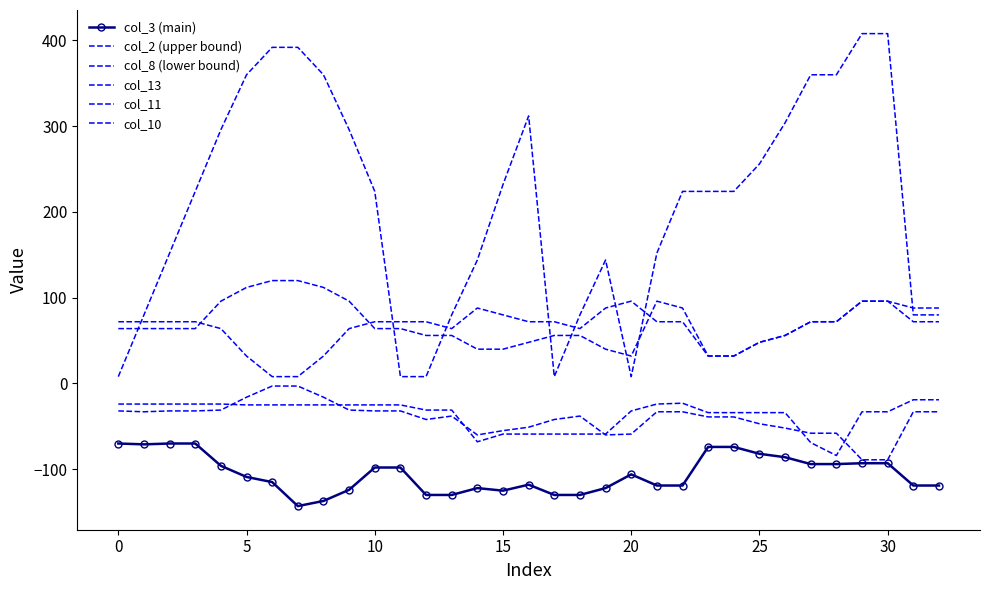

True or false: col_8 (lower bound) and col_3 (main) cross at least once.

False